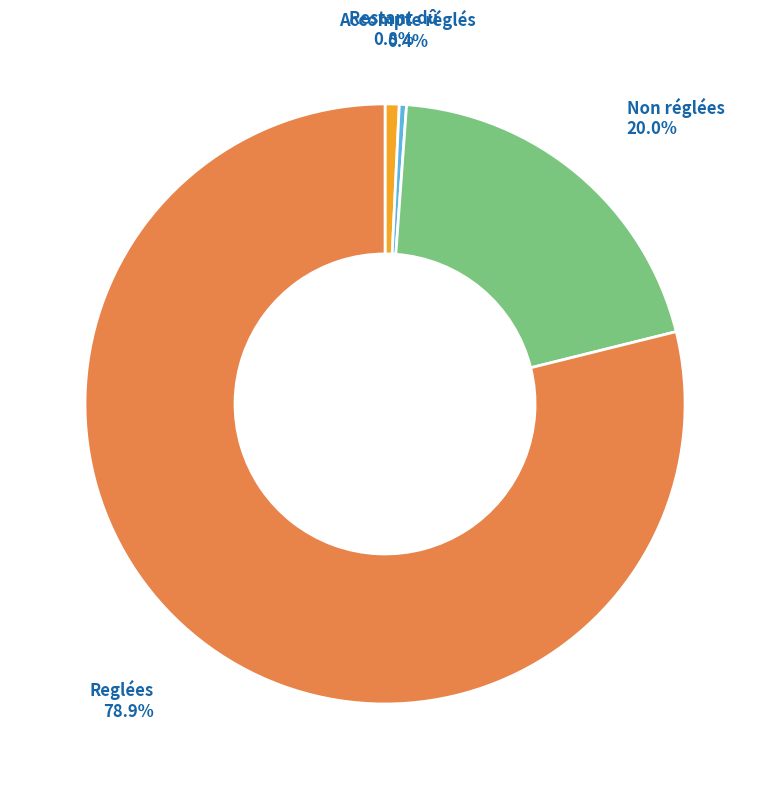

Is there a majority slice in this chart?

Yes